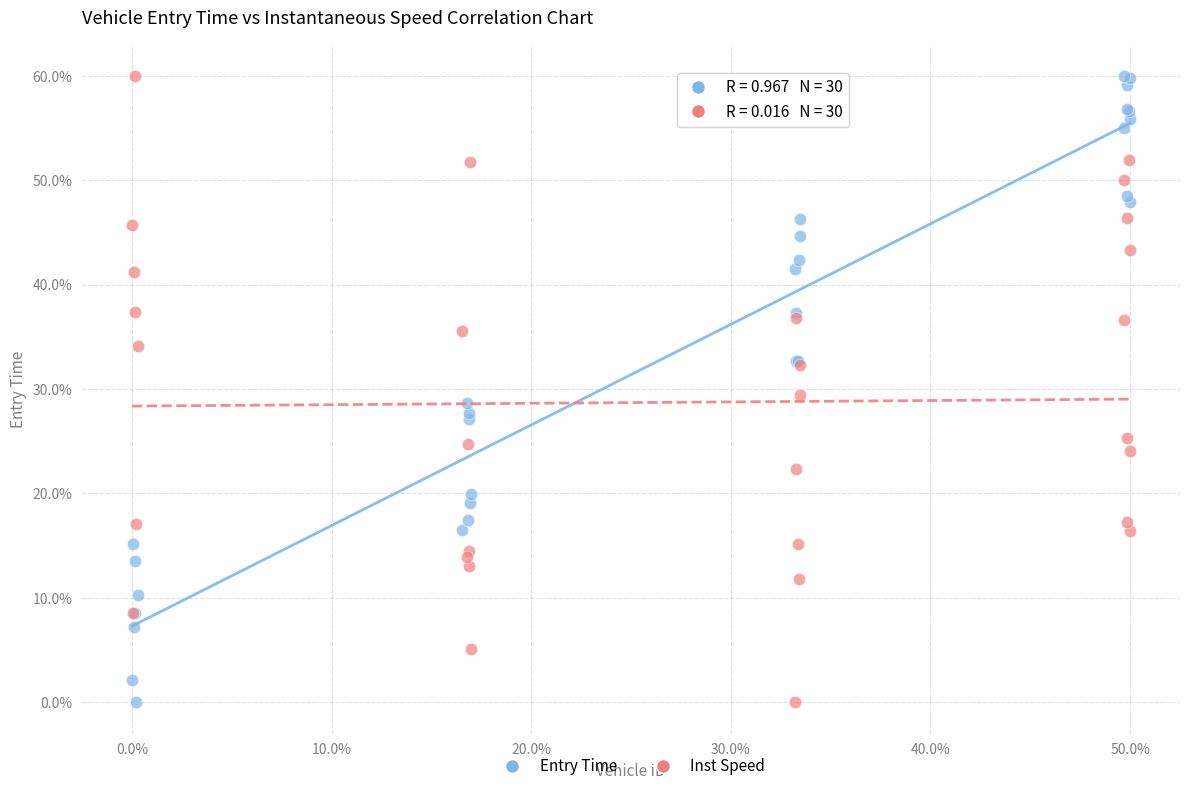

What is the X range (max minus min) for the scatter plot?

50.0